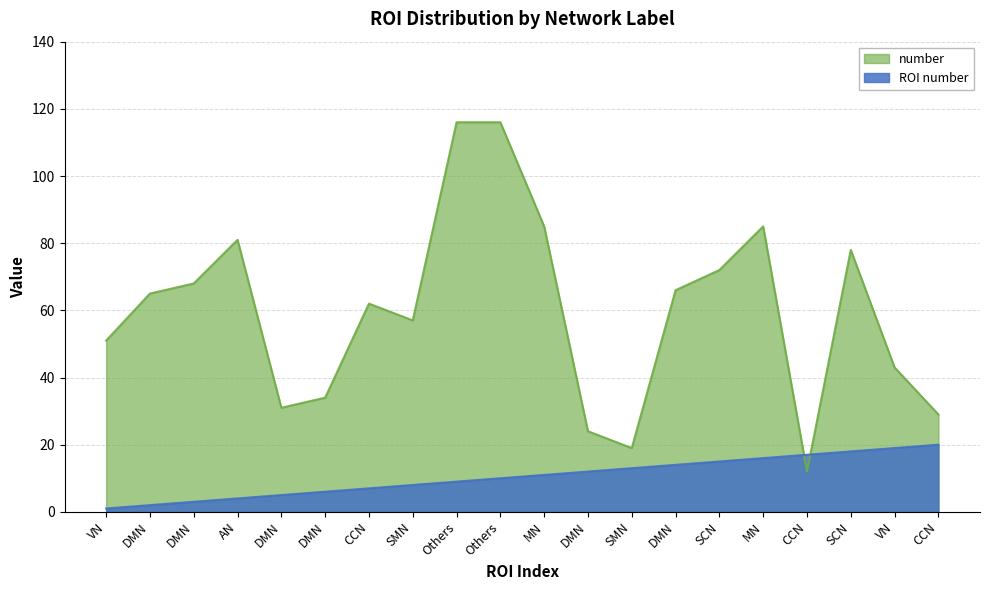

How many interior local peaks does the number series have?

4